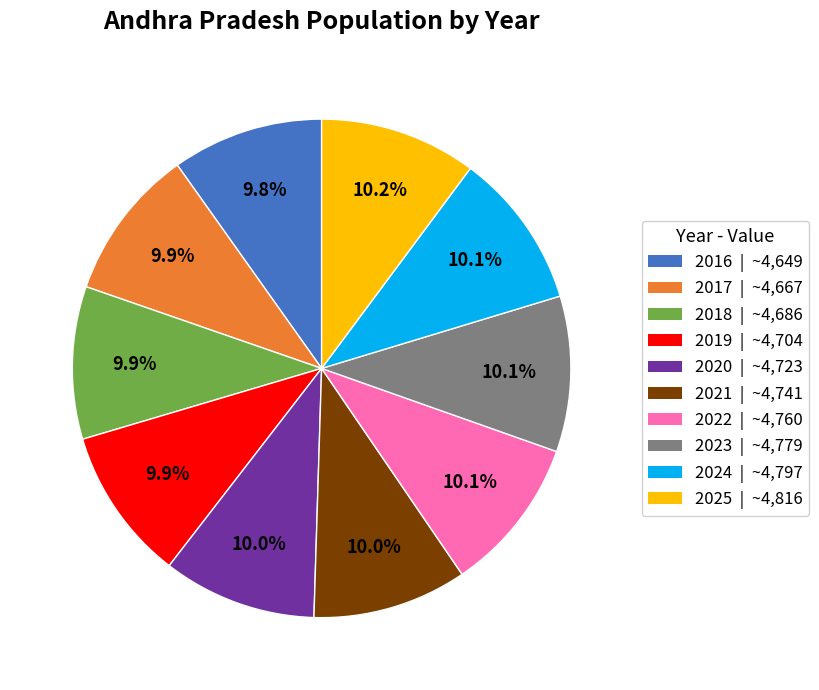

The 2020 slice represents 16% of the pie. True or false?

False